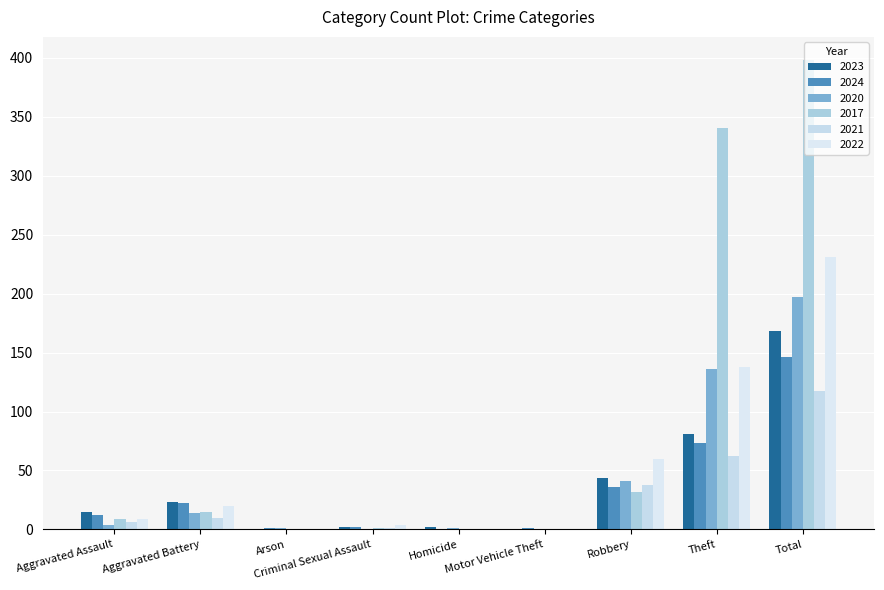

Is the value of 2023 at Total greater than the value of 2022 at Aggravated Battery?

Yes